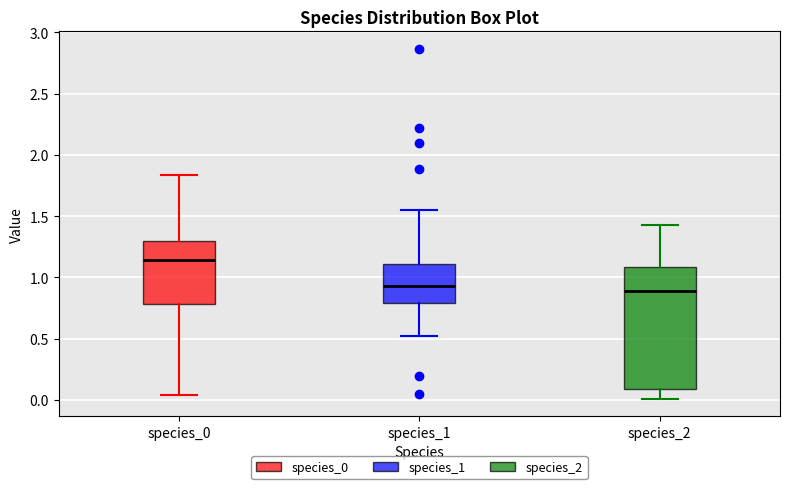

Reading left to right, transcribe this box plot: for each box, give where its median line is, the range the box spans, and where its two whiskers end, as read against the y-axis. The values are not printed on the chart, so give them approximately, as read against the axis.

species_0: median 1.15, box 0.80 to 1.30, whiskers 0.05 to 1.85
species_1: median 0.95, box 0.80 to 1.10, whiskers 0.50 to 1.55
species_2: median 0.90, box 0.10 to 1.10, whiskers 0.00 to 1.40